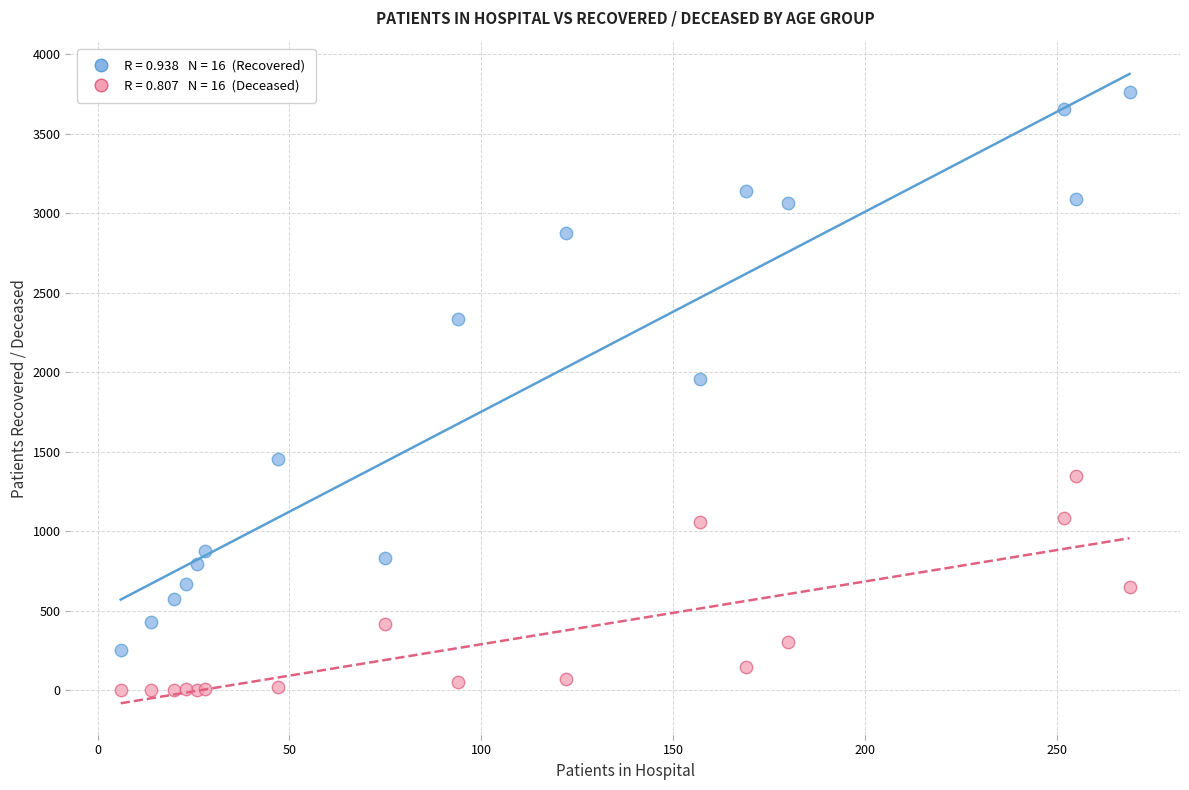

Across all series, what Y value is closest to 1883?

1956